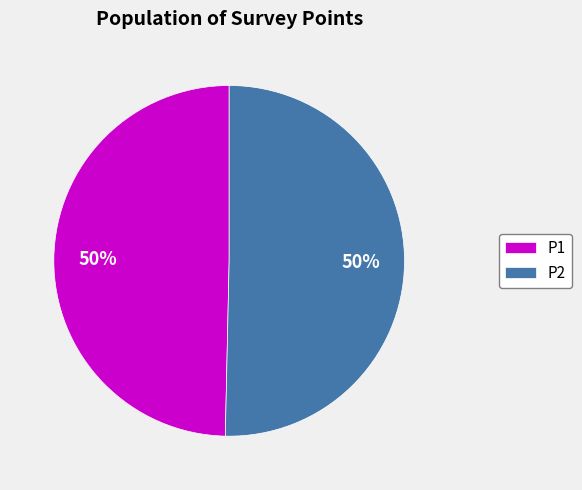

Is the sum of P2 and P1 greater than half?

Yes